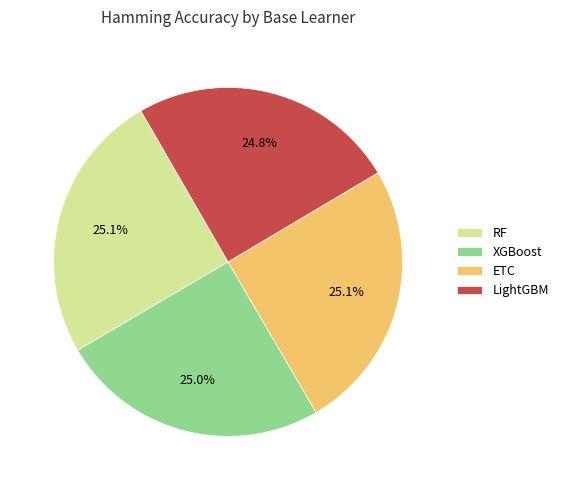

Is ETC the majority of the pie?

No